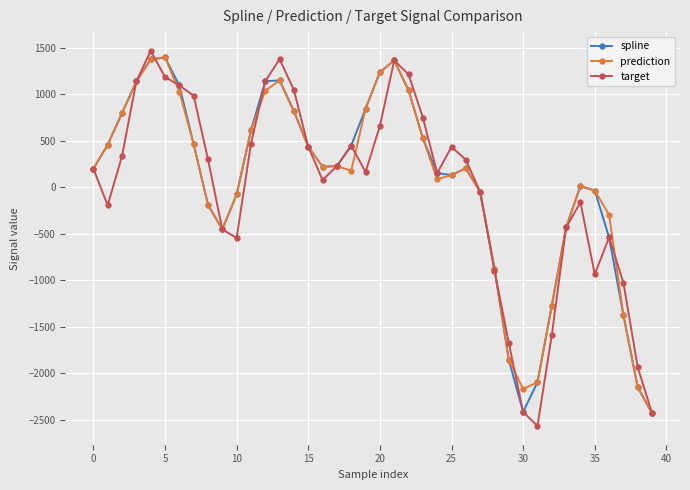

In target, how many points are lower than both neighbors (excluding endpoints)?

7